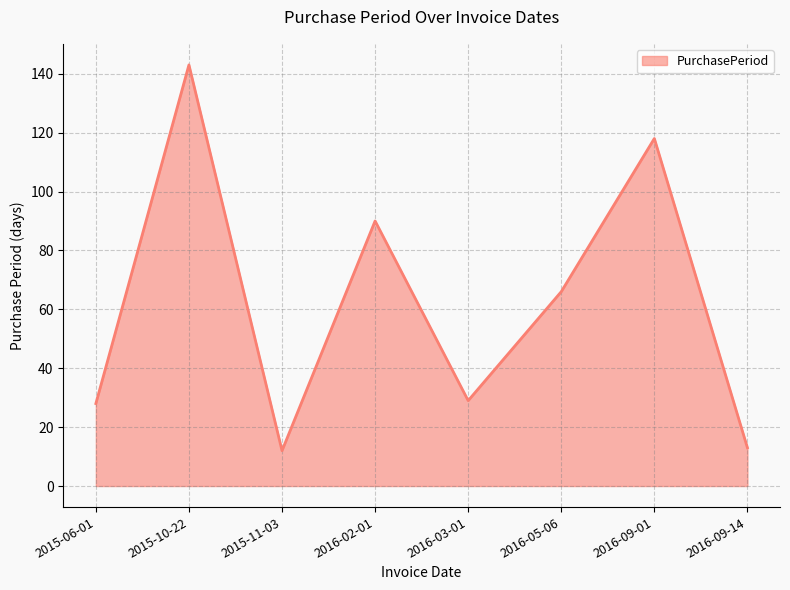

What position from the left is 2016-02-01?

4